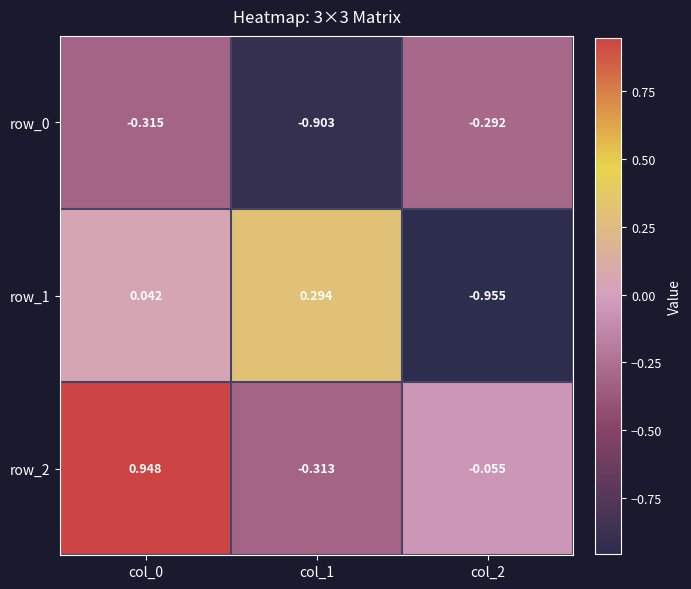

What is the approximate value of row_1 at col_2?

-1.0